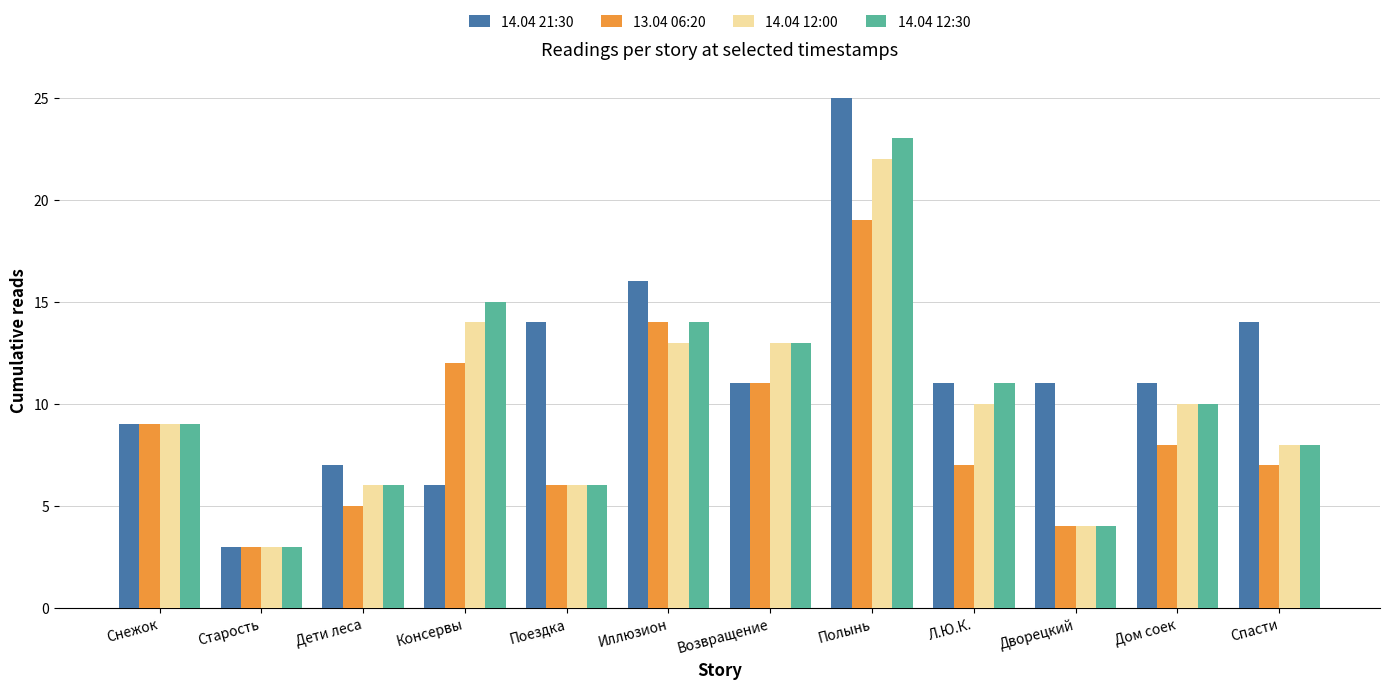

Which series changed the most between Снежок and Дом соек?

14.04 21:30